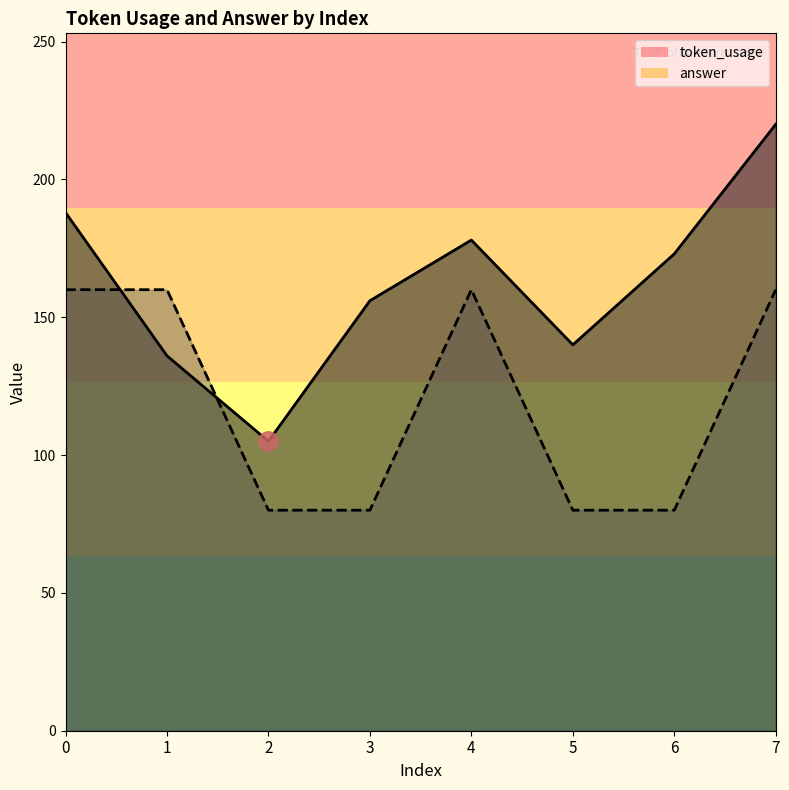

What is the total value across all series at 2?

185